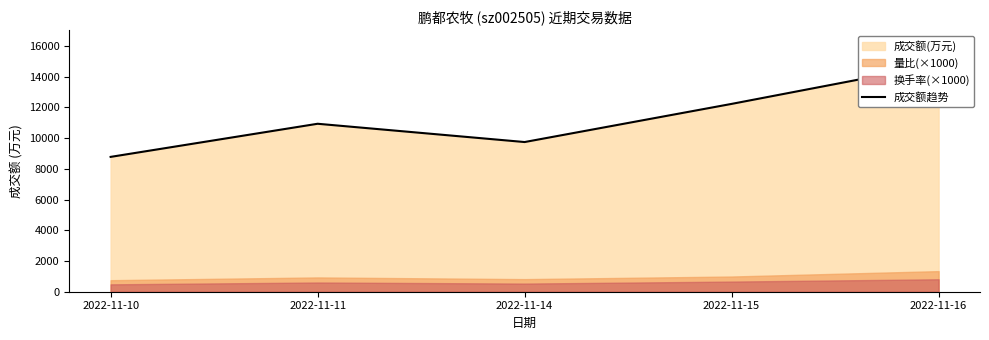

Does the chart display data point markers on the line(s)?

No